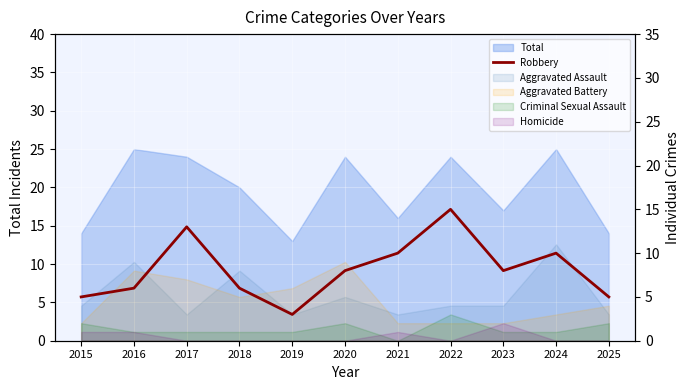

List the labels in order of value, largest first.

2022, 2017, 2021, 2024, 2020, 2023, 2016, 2018, 2015, 2025, 2019